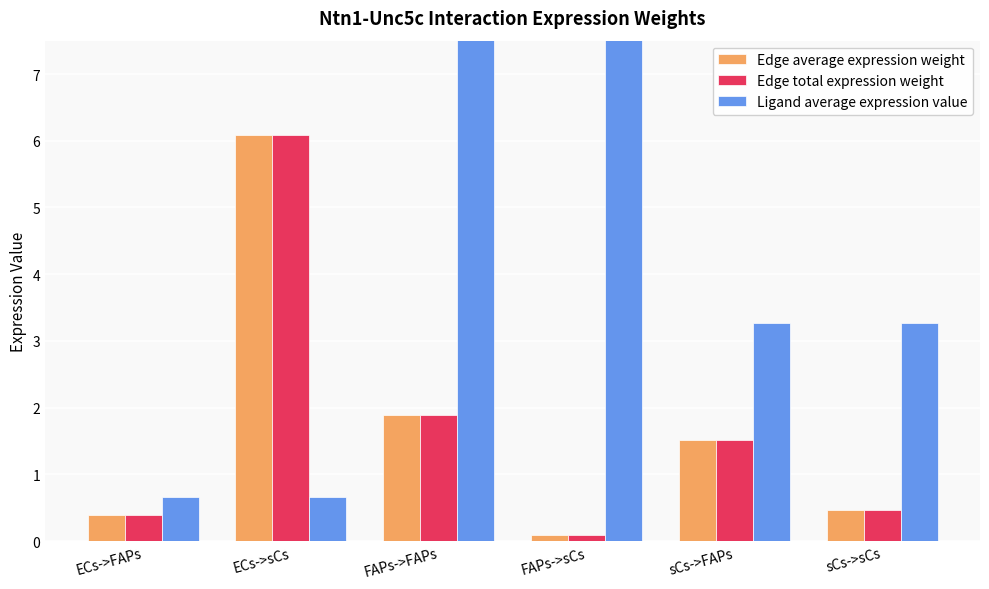

What position from the right is sCs->sCs?

1